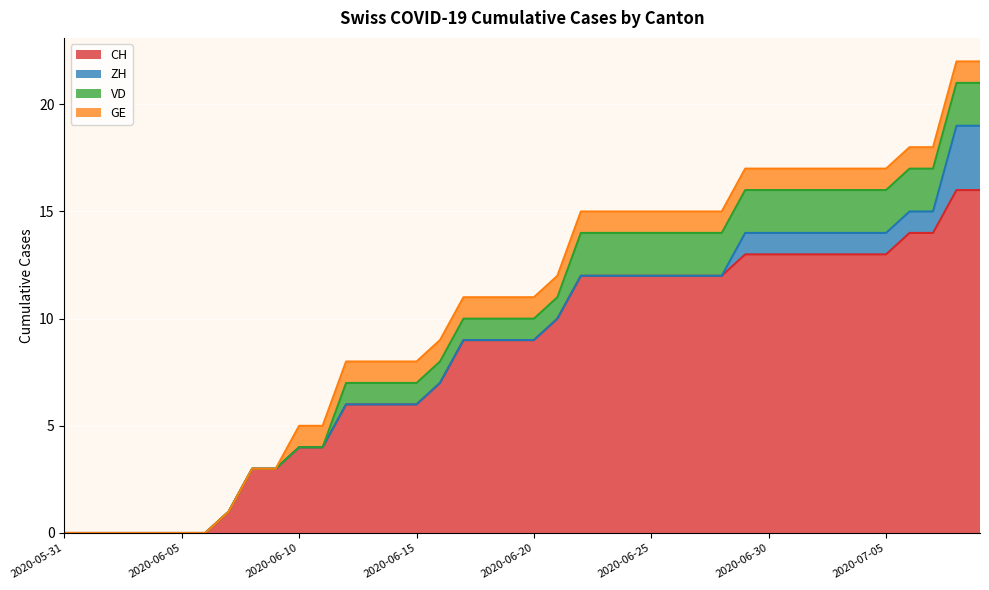

How many data points does each series have?

40